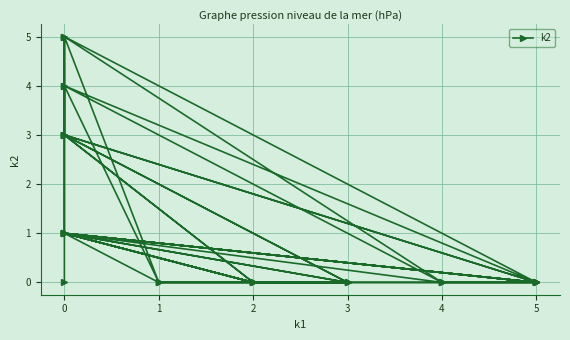

Is this an area chart (filled region under the line)?

No